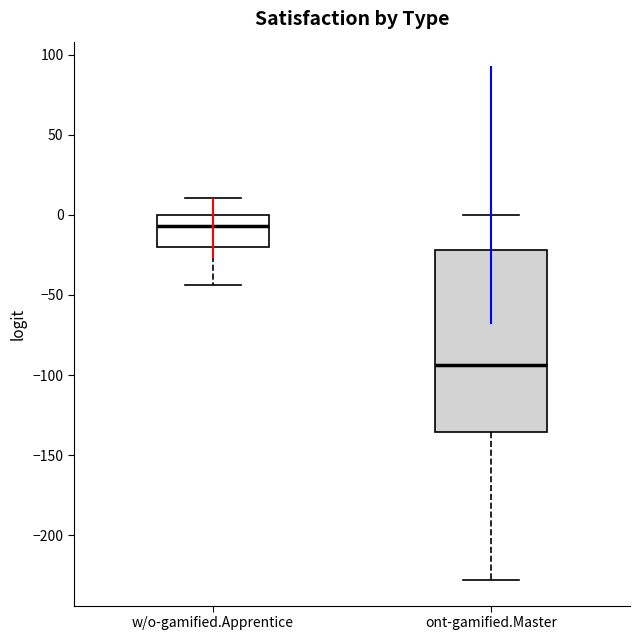

Reading left to right, transcribe this box plot: for each box, give where its median line is, the range the box spans, and where its two whiskers end, as read against the y-axis. The values are not printed on the chart, so give them approximately, as read against the axis.

w/o-gamified.Apprentice: median -5, box -20 to 0, whiskers -45 to 10
ont-gamified.Master: median -95, box -135 to -20, whiskers -230 to 0